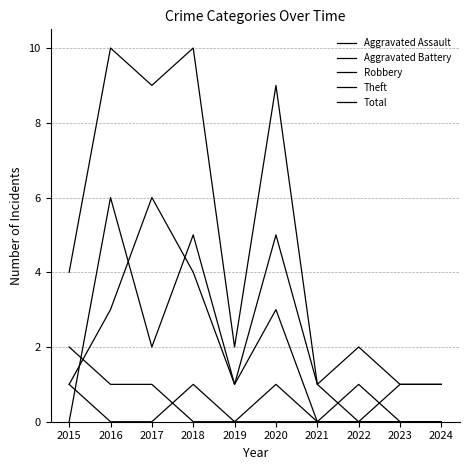

Reading left to right, extract all data points from this chart.

Aggravated Assault: 2015=1	2016=0	2017=0	2018=1	2019=0	2020=1	2021=0	2022=0	2023=0	2024=0
Aggravated Battery: 2015=2	2016=1	2017=1	2018=0	2019=0	2020=0	2021=0	2022=0	2023=1	2024=1
Robbery: 2015=0	2016=6	2017=2	2018=5	2019=1	2020=3	2021=0	2022=1	2023=0	2024=0
Theft: 2015=1	2016=3	2017=6	2018=4	2019=1	2020=5	2021=1	2022=0	2023=0	2024=0
Total: 2015=4	2016=10	2017=9	2018=10	2019=2	2020=9	2021=1	2022=2	2023=1	2024=1